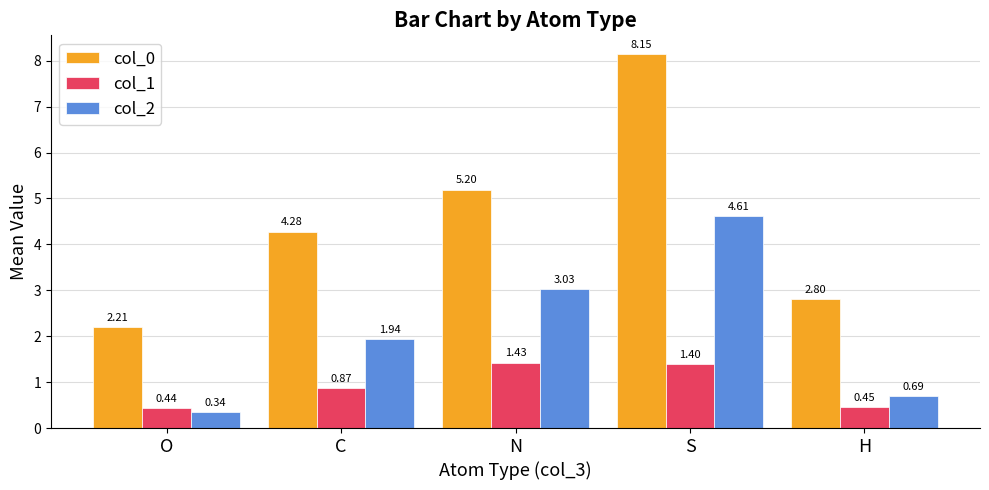

What is the difference between the second highest and minimum values in the col_2 series?

2.7